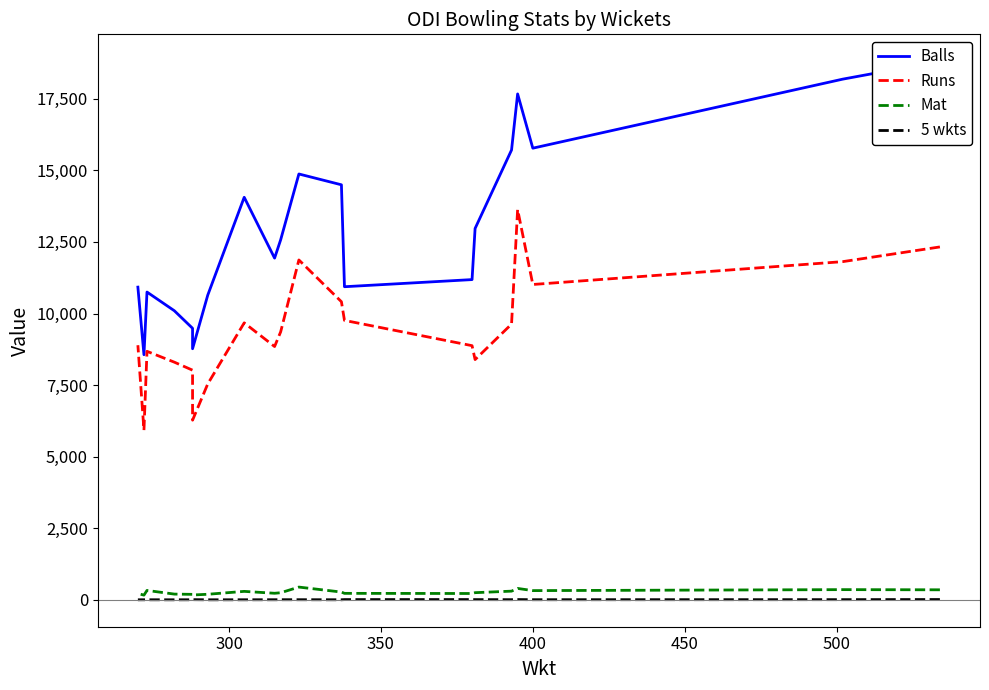

The Runs series shows 5229 at 17. True or false?

False